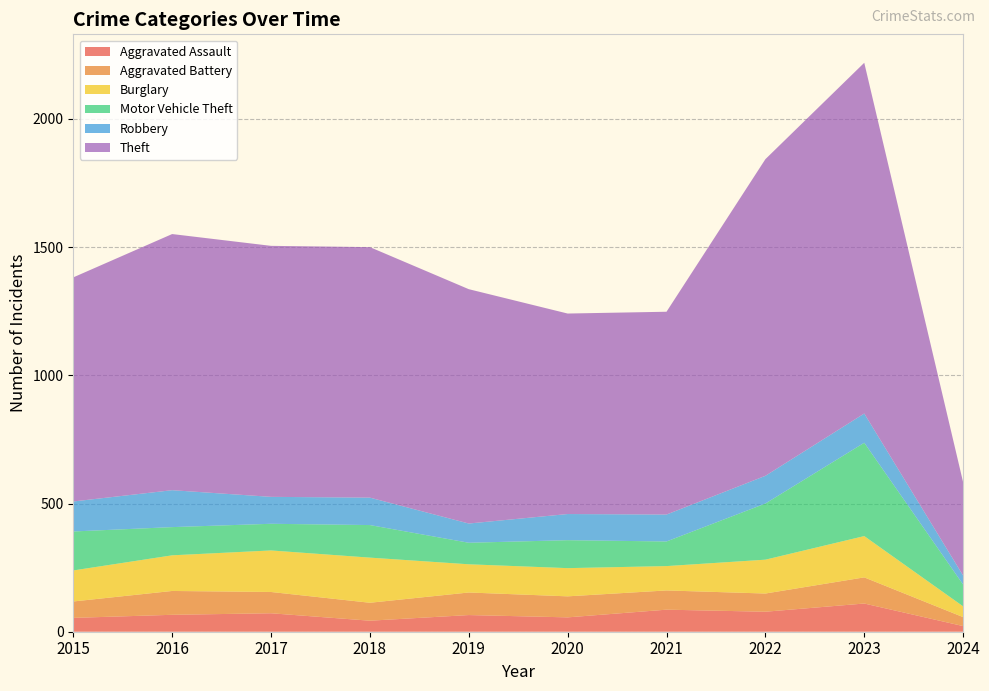

Reading left to right, transcribe all the data shown in this chart.

Aggravated Assault: 2015=54	2016=66	2017=72	2018=43	2019=65	2020=56	2021=86	2022=78	2023=110	2024=22
Aggravated Battery: 2015=64	2016=93	2017=83	2018=70	2019=88	2020=82	2021=75	2022=71	2023=102	2024=35
Burglary: 2015=121	2016=139	2017=162	2018=176	2019=110	2020=110	2021=95	2022=132	2023=161	2024=42
Motor Vehicle Theft: 2015=152	2016=110	2017=104	2018=127	2019=84	2020=109	2021=96	2022=219	2023=364	2024=85
Robbery: 2015=117	2016=144	2017=105	2018=107	2019=75	2020=102	2021=105	2022=108	2023=114	2024=35
Theft: 2015=874	2016=999	2017=979	2018=977	2019=914	2020=782	2021=791	2022=1235	2023=1368	2024=364